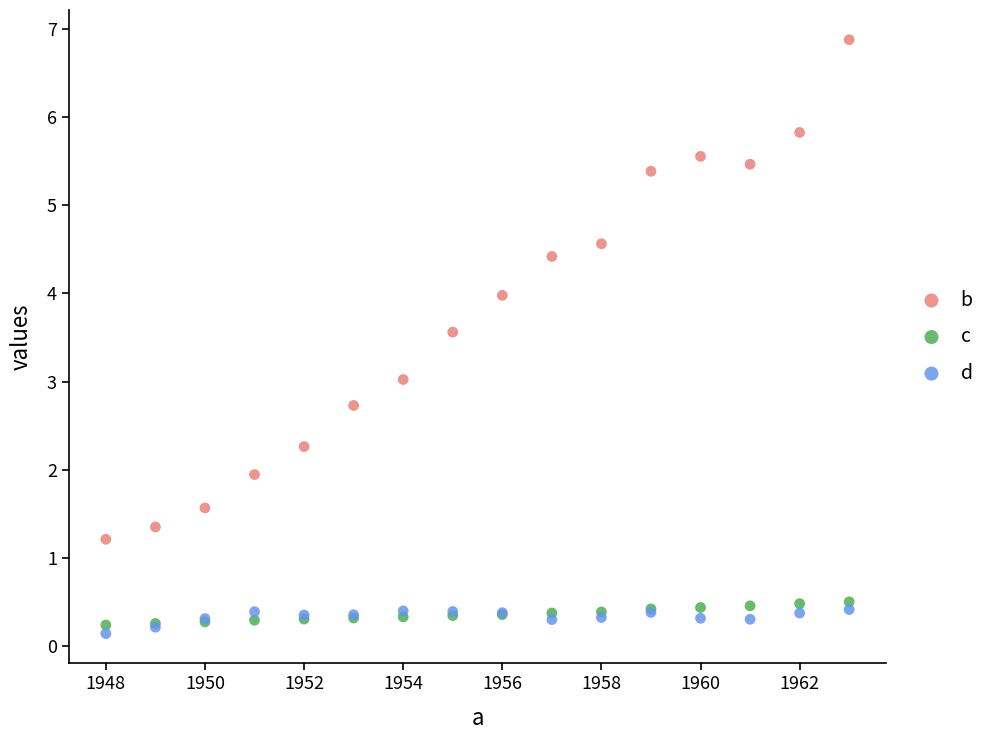

Which series contains the highest Y value?

b